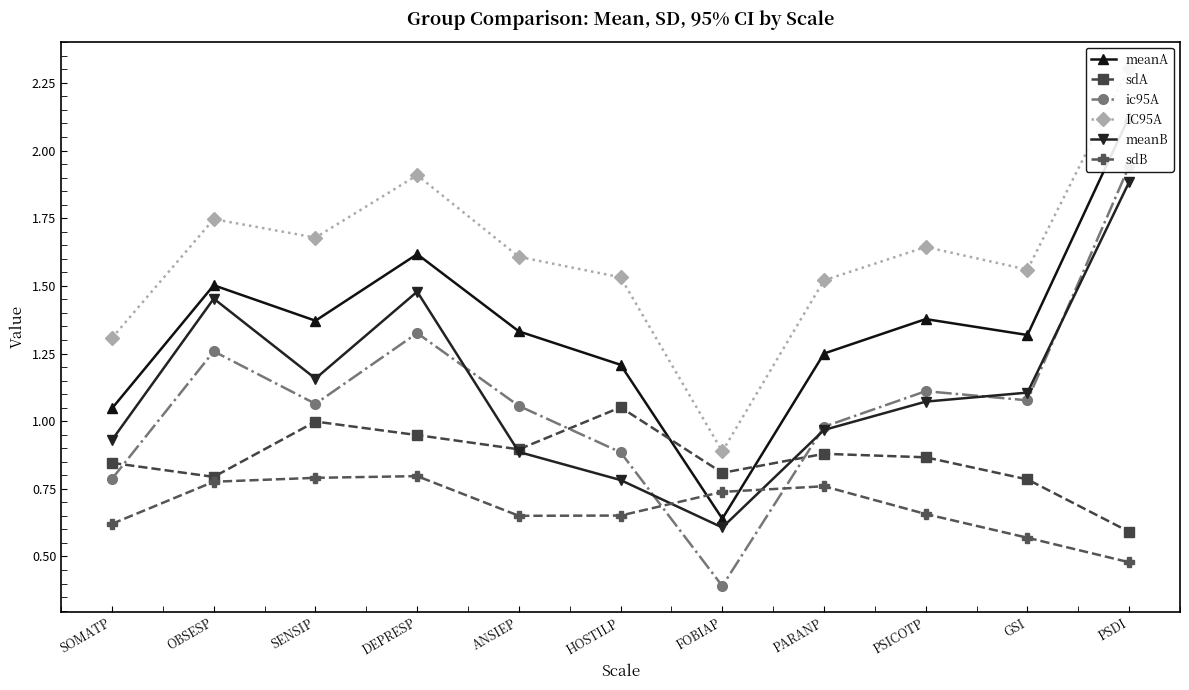

Rank the series by their maximum value, from highest to lowest.

IC95A, meanA, ic95A, meanB, sdA, sdB